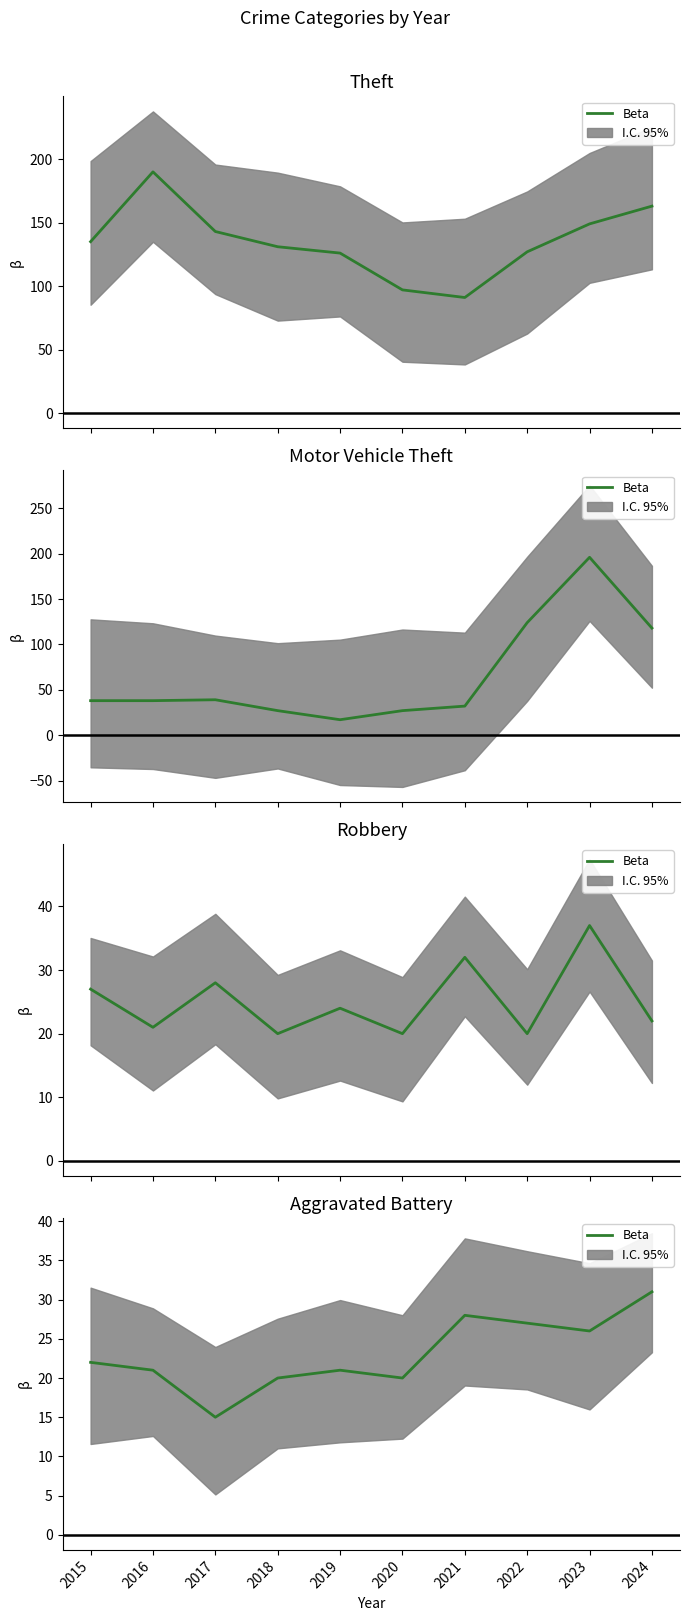

What is the ratio of the value at 2021 to the value at 2020?

1.4